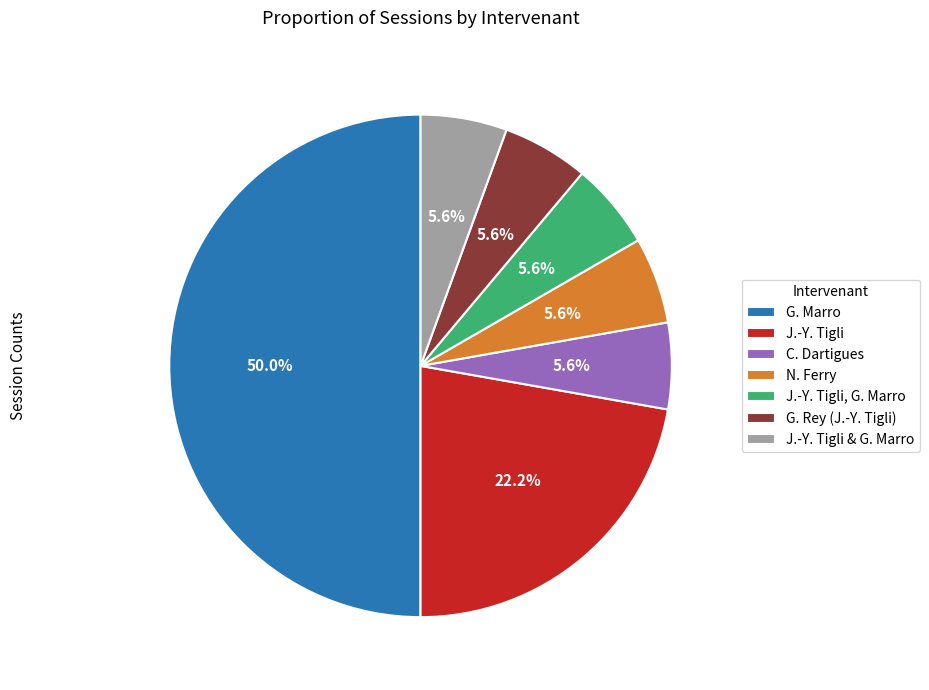

To the nearest percent, what is the difference between the G. Rey (J.-Y. Tigli) and J.-Y. Tigli slice percentages?

17%